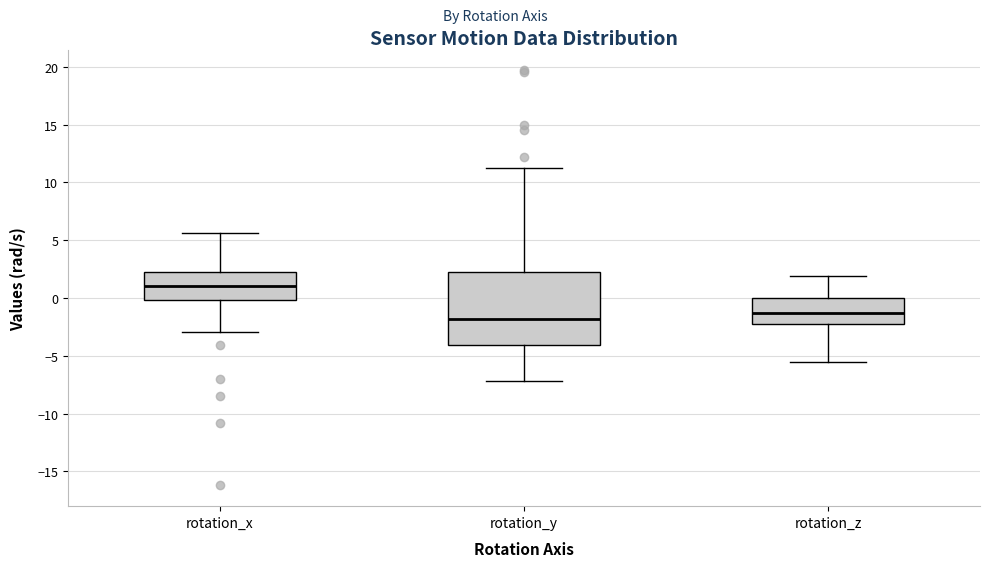

Where is the lower edge of the box for rotation_x on the y-axis? The values are not printed on the chart, so give them approximately, as read against the axis.

0.0